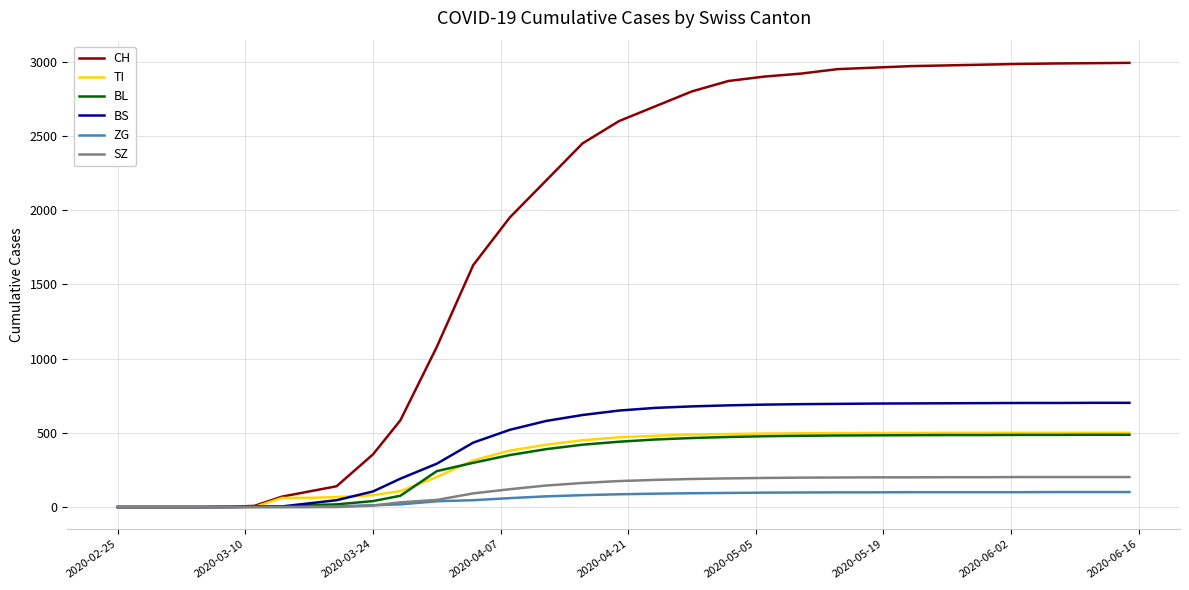

What is the maximum value shown in the chart?

2992